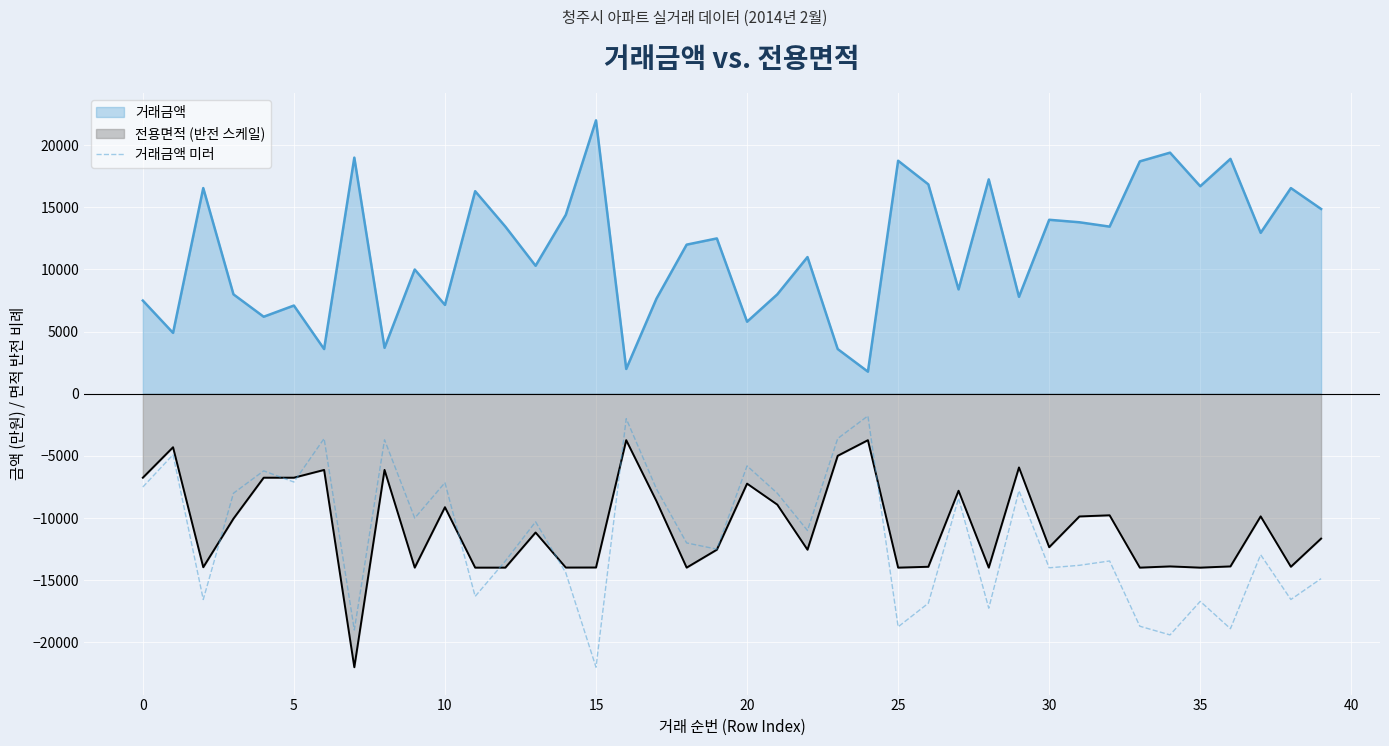

How many values are below -12000?

20